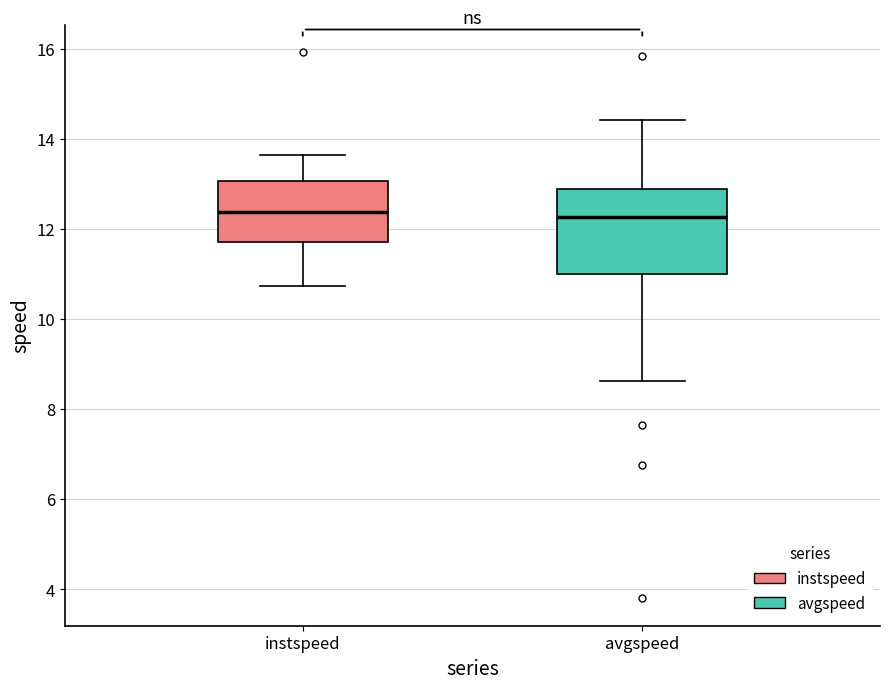

Reading left to right, read every box against the y-axis: the position of its median line, the range the box covers, and the ends of its whiskers. The values are not printed on the chart, so give them approximately, as read against the axis.

instspeed: median 12.4, box 11.8 to 13.0, whiskers 10.8 to 13.6
avgspeed: median 12.2, box 11.0 to 12.8, whiskers 8.6 to 14.4